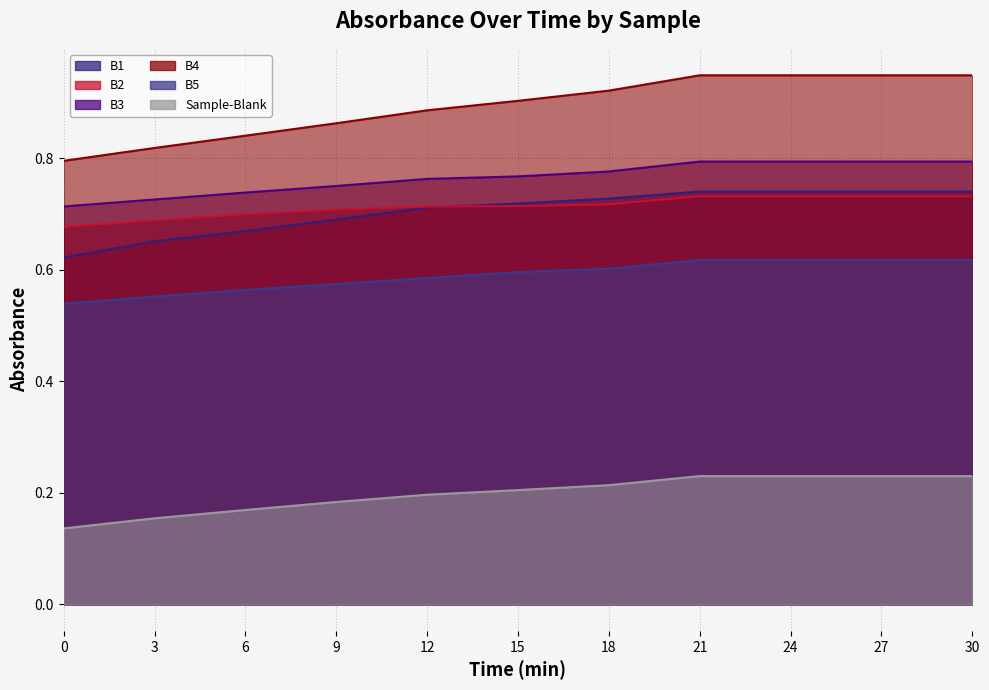

At 30, list the series in order from largest to smallest.

B4, B3, B1, B2, B5, Sample-Blank